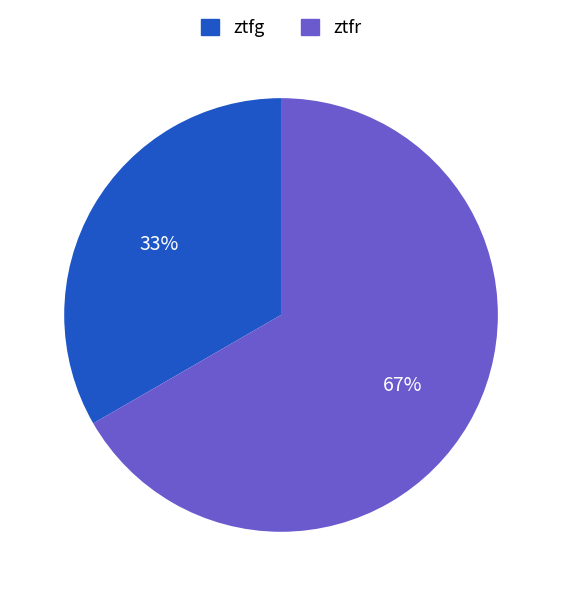

Which category accounts for the majority?

ztfr